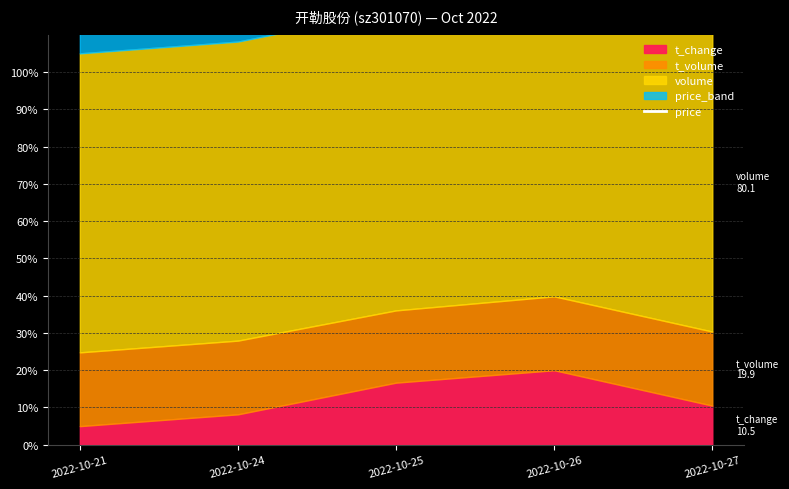

Where is the first local minimum?

2022-10-25